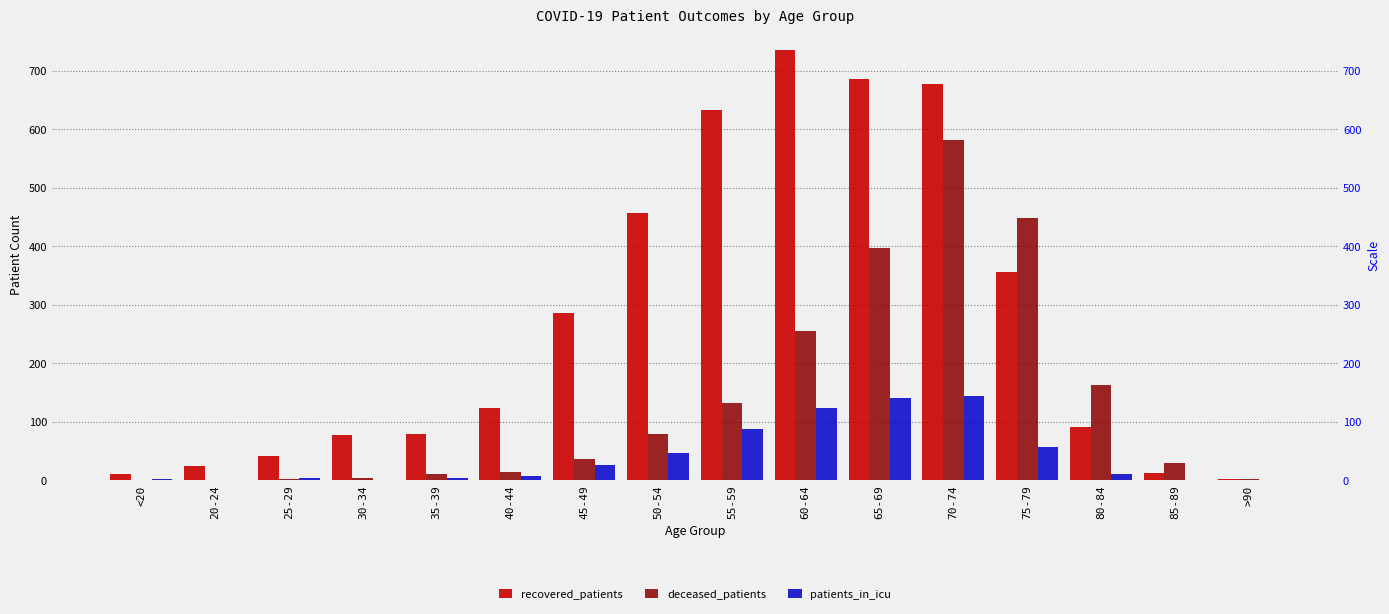

What is the spread (max minus min) of values at 65-69?

545